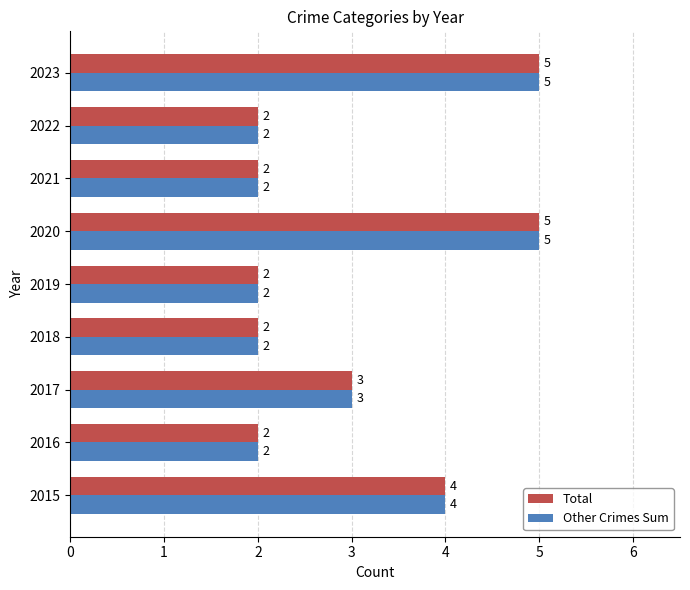

What is the difference between the Other Crimes Sum values at 2018 and 2023?

3